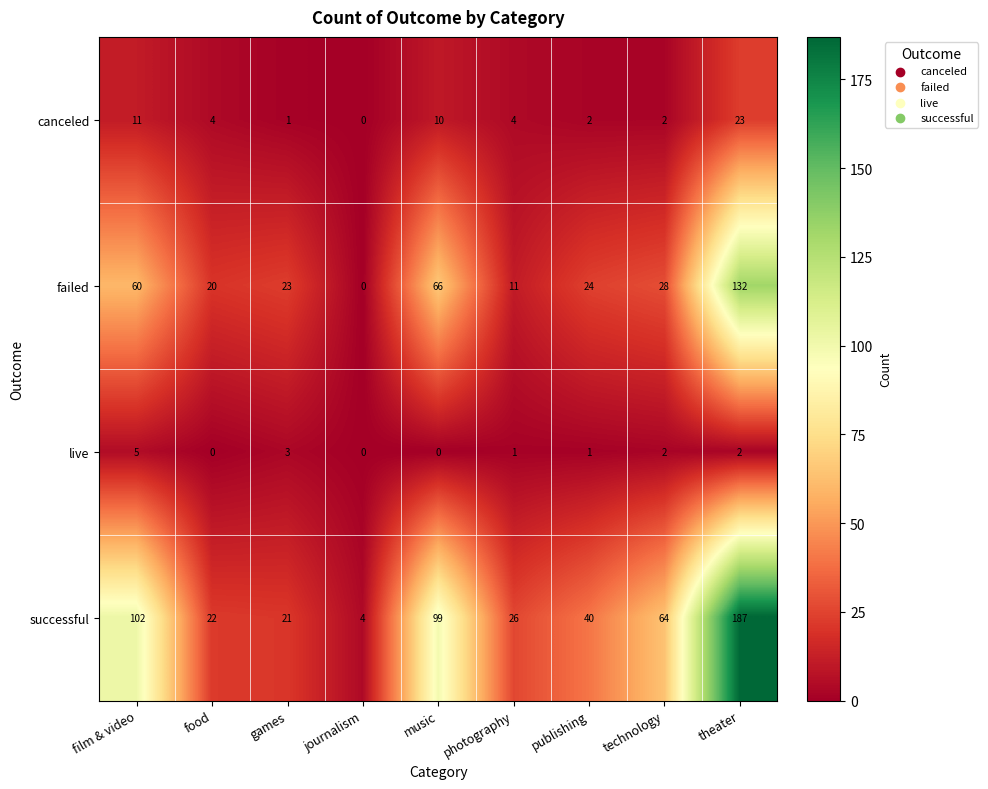

Is the value of live at photography greater than the value of canceled at food?

No